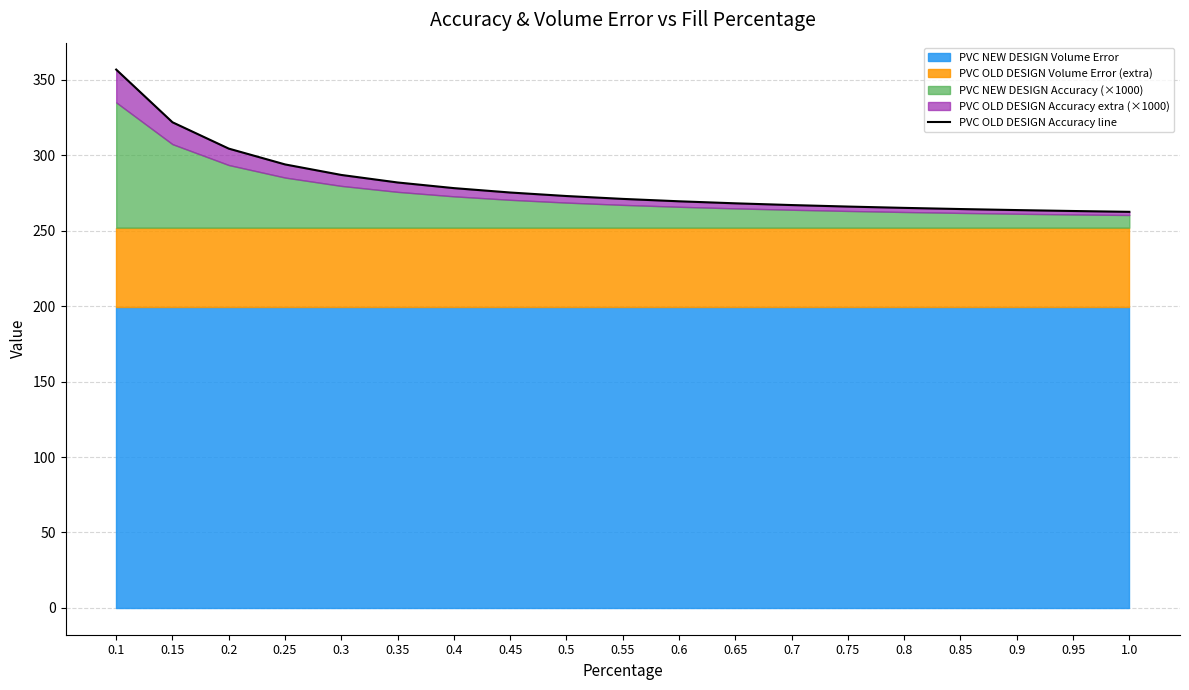

At which label is the value closest to 309?

0.2